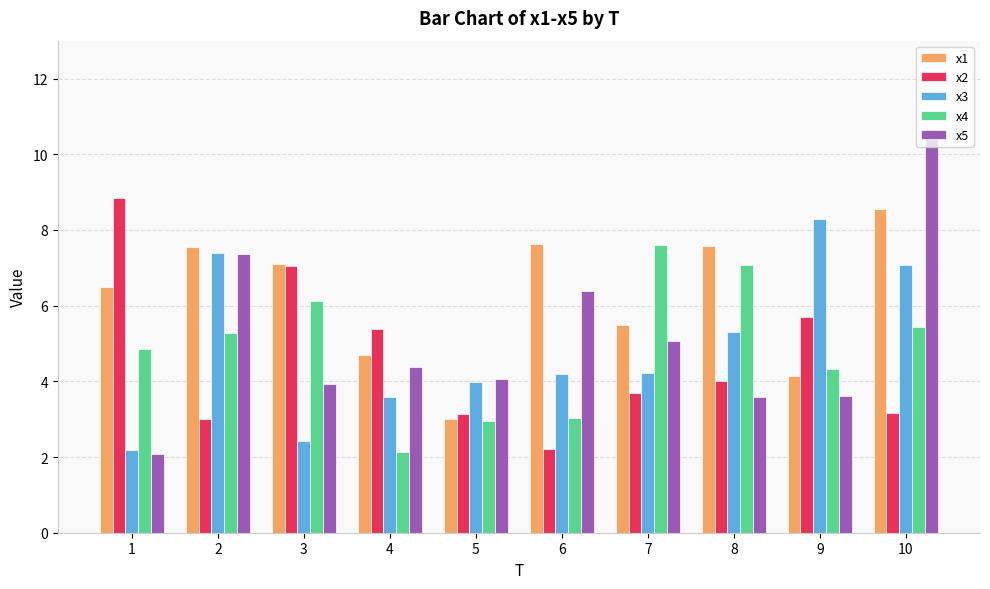

What is the value of the x1 bar at the 9th from the left?

4.1